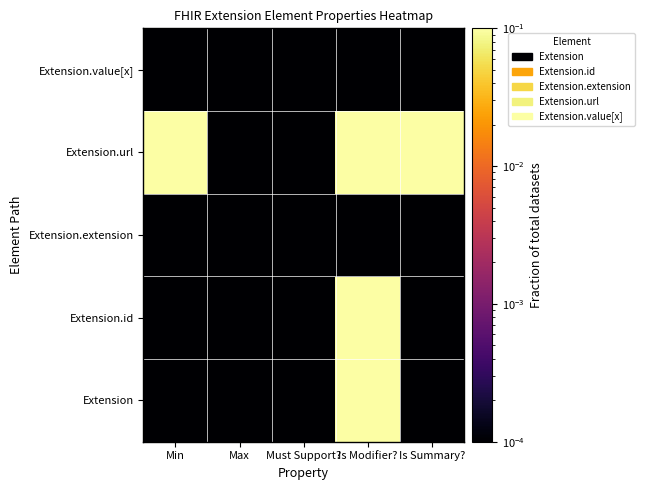

At which category is the sum across all series the highest?

Is Modifier?